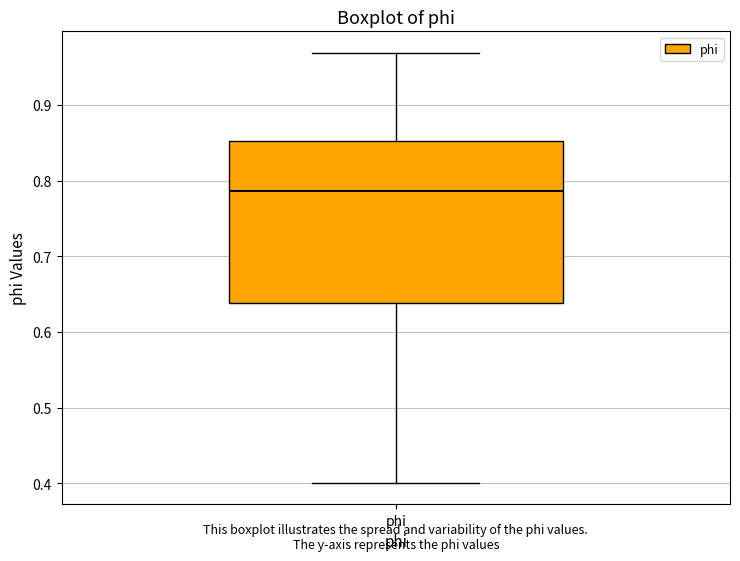

Read this box plot against the y-axis: the position of the median line, the range covered by the box, and the ends of both whiskers. The values are not printed on the chart, so give them approximately, as read against the axis.

median 0.79, box 0.64 to 0.85, whiskers 0.40 to 0.97